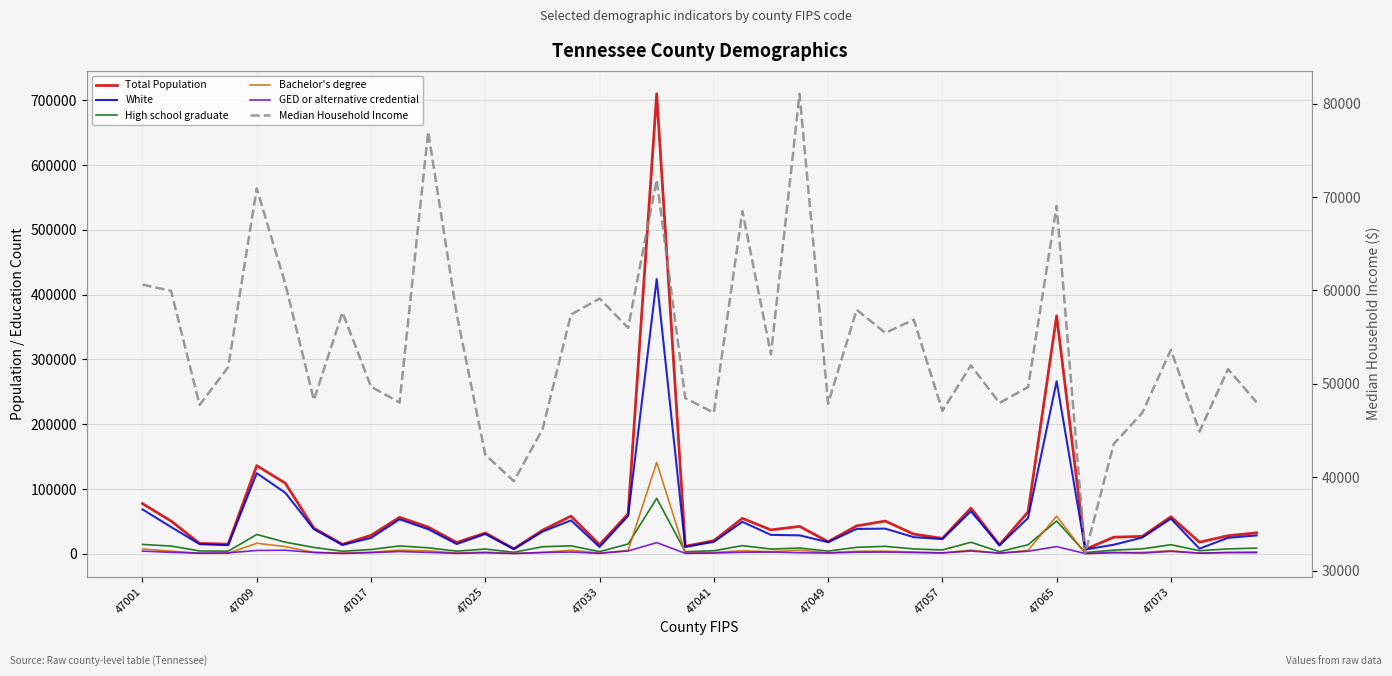

Reading right to left, transcribe all the data shown in this chart.

Total Population: 32305	27845	17806	57107	26824	25519	6726	367193	64531	13550	70399	23648	30317	50455	42980	18642	42228	36818	54563	20209	11483	709786	61552	13955	58080	36186	7592	32092	17392	41184	56315	28381	14481	39397	108859	135951	14816	15933	50533	77337
White: 28304	24584	7883	54099	25027	13918	6507	266269	55250	12920	65527	22665	25589	38755	38296	17874	28419	29118	49230	18366	10560	423888	58492	10419	51466	34045	7154	30497	14988	37902	53105	24378	13670	37935	94075	124296	13226	14836	41327	68460
High school graduate: 8741	7489	4649	13934	7538	5611	1838	50552	13885	3175	17745	5852	7436	11447	9921	4069	8795	7206	12531	4628	3132	85519	15017	3271	12237	10794	2253	7288	4019	9174	12055	6589	3848	9722	17850	29723	3991	4331	11864	14375
Bachelor's degree: 2900	1815	898	4684	2129	1296	193	58187	5279	660	5678	1377	2632	3968	3910	1525	5475	3266	4656	2014	1048	140915	5206	993	5443	2026	434	2502	1130	4408	5687	2302	1210	2147	11018	16230	728	733	4051	7440
GED or alternative credential: 1656	1953	965	3698	1003	2123	298	11075	3814	1067	4112	1345	1866	2615	2368	1151	1568	2551	2280	1066	687	17157	4311	656	2643	1907	417	1544	634	2088	3399	1722	481	2005	5412	5117	1277	1025	2209	4092
Median Household Income: 48025	51576	44890	53647	46902	43566	31809	69069	49656	47948	51975	47098	56877	55455	57933	47884	81074	53150	68492	46907	48466	71863	56002	59136	57424	45110	39572	42406	57471	77014	47994	49700	57651	48258	60692	70935	51783	47737	59955	60633